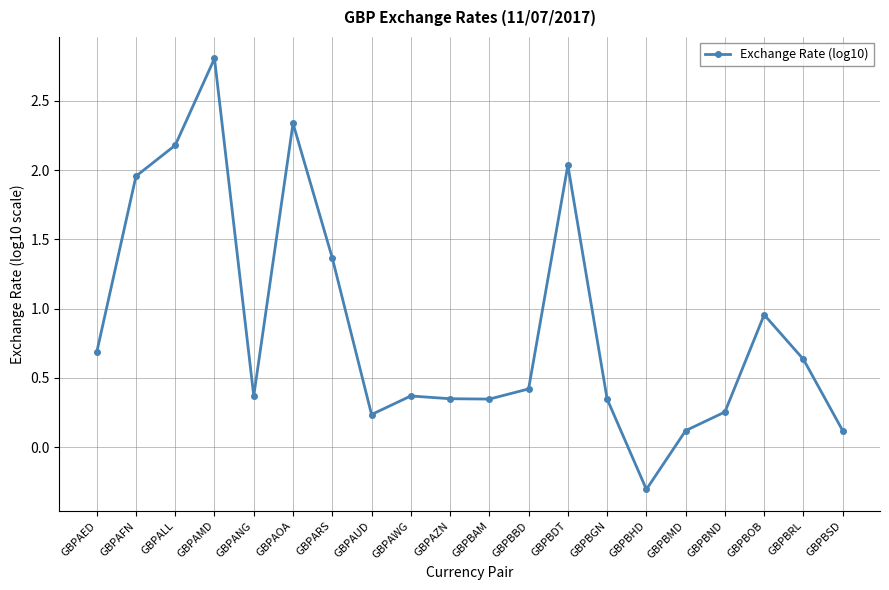

At which label does the data first exceed 0?

GBPAED